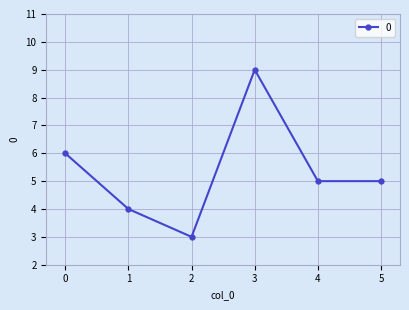

What is the change in value from 2 to 4?

+2